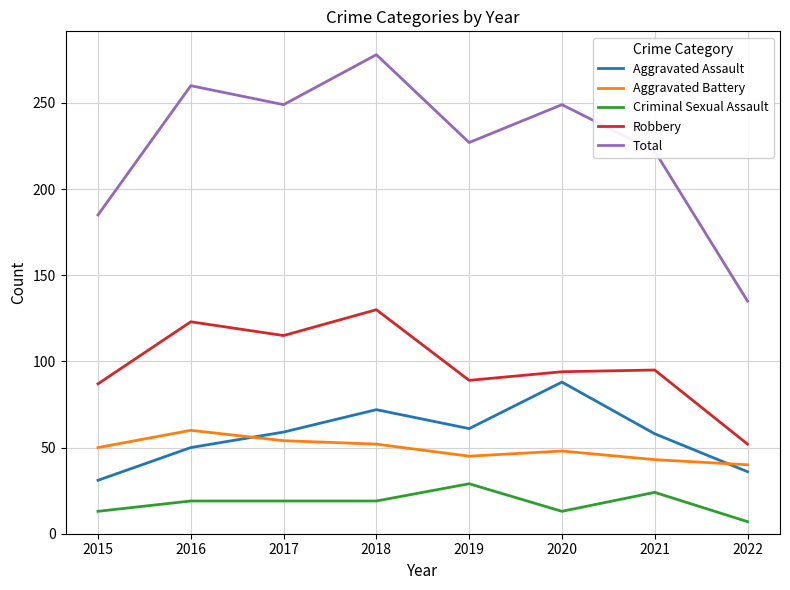

True or false: Criminal Sexual Assault and Aggravated Battery cross at least once.

False